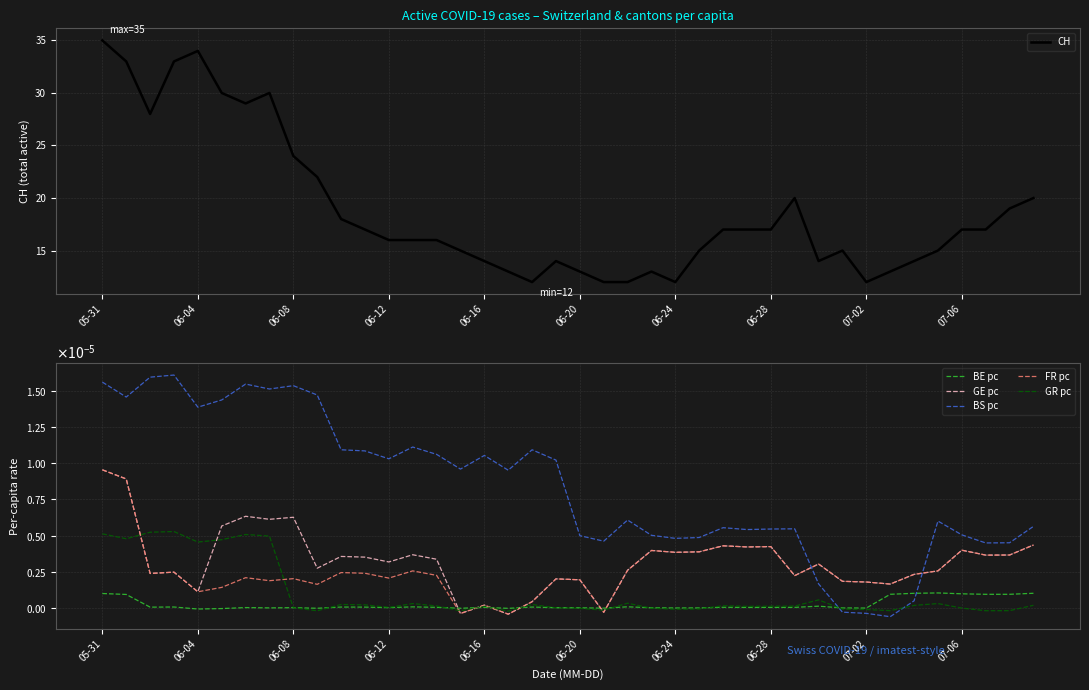

How many values in GE pc are below zero?

3